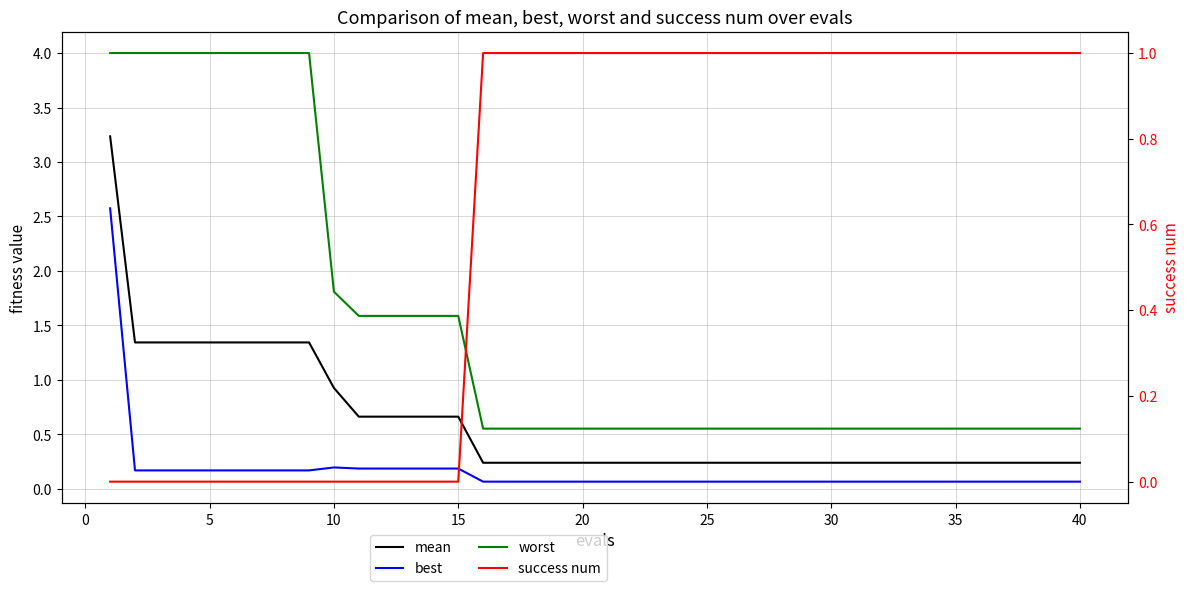

Reading left to right, extract all data points from this chart.

mean: 3.2	1.3	1.3	1.3	1.3	1.3	1.3	1.3	1.3	0.9	0.7	0.7	0.7	0.7	0.7	0.2	0.2	0.2	0.2	0.2	0.2	0.2	0.2	0.2	0.2	0.2	0.2	0.2	0.2	0.2	0.2	0.2	0.2	0.2	0.2	0.2	0.2	0.2	0.2	0.2
best: 2.6	0.2	0.2	0.2	0.2	0.2	0.2	0.2	0.2	0.2	0.2	0.2	0.2	0.2	0.2	0.1	0.1	0.1	0.1	0.1	0.1	0.1	0.1	0.1	0.1	0.1	0.1	0.1	0.1	0.1	0.1	0.1	0.1	0.1	0.1	0.1	0.1	0.1	0.1	0.1
worst: 4.0	4.0	4.0	4.0	4.0	4.0	4.0	4.0	4.0	1.8	1.6	1.6	1.6	1.6	1.6	0.6	0.6	0.6	0.6	0.6	0.6	0.6	0.6	0.6	0.6	0.6	0.6	0.6	0.6	0.6	0.6	0.6	0.6	0.6	0.6	0.6	0.6	0.6	0.6	0.6
success num: 0.0	0.0	0.0	0.0	0.0	0.0	0.0	0.0	0.0	0.0	0.0	0.0	0.0	0.0	0.0	1.0	1.0	1.0	1.0	1.0	1.0	1.0	1.0	1.0	1.0	1.0	1.0	1.0	1.0	1.0	1.0	1.0	1.0	1.0	1.0	1.0	1.0	1.0	1.0	1.0